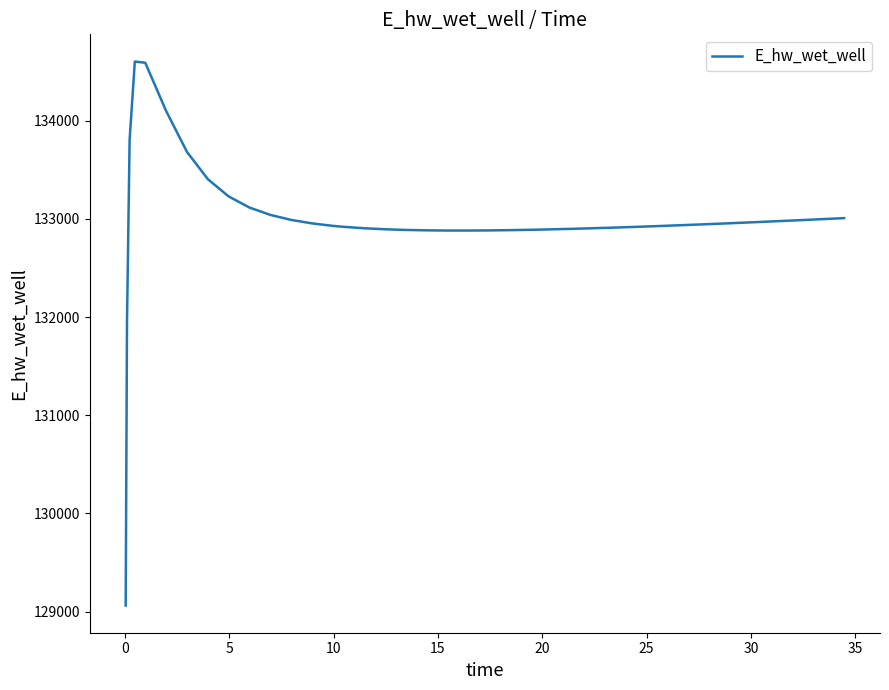

What is the difference between the maximum and minimum values?

5542.2